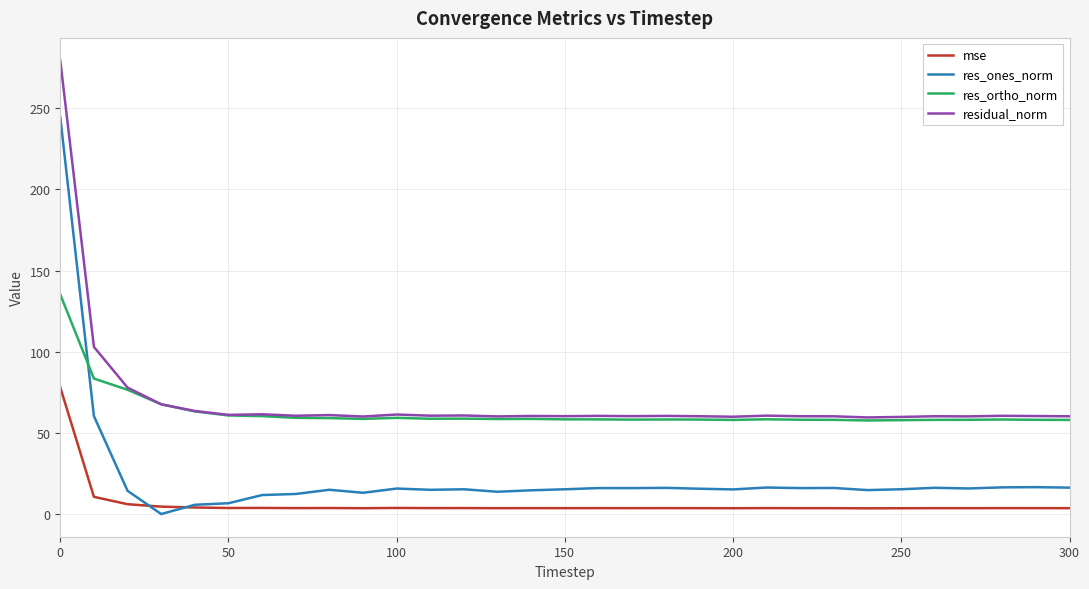

True or false: res_ortho_norm and mse intersect in this chart.

False